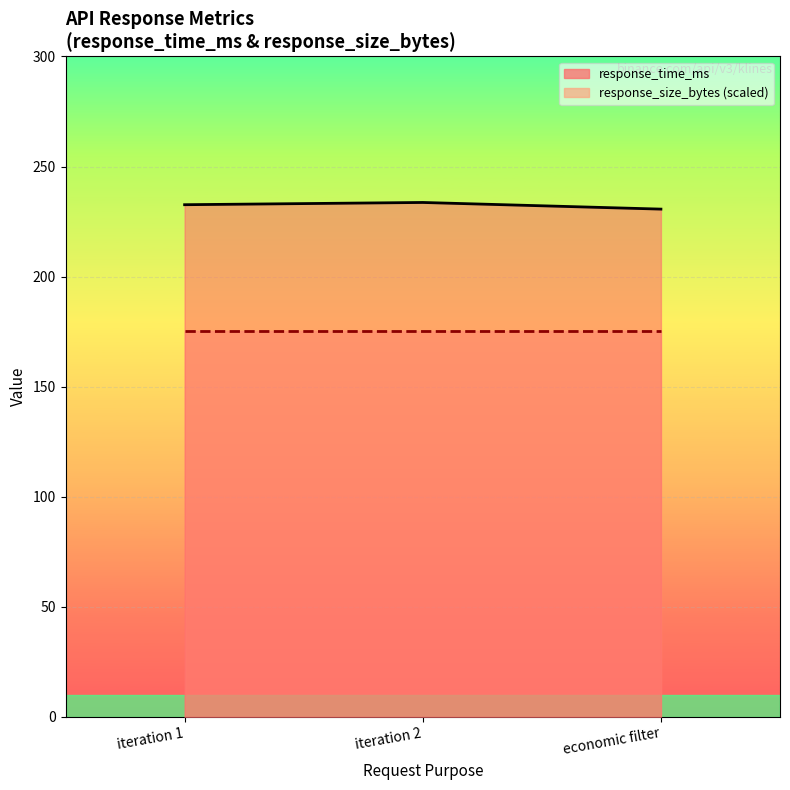

What is the change in value from iteration 1 to iteration 2?

+1.0